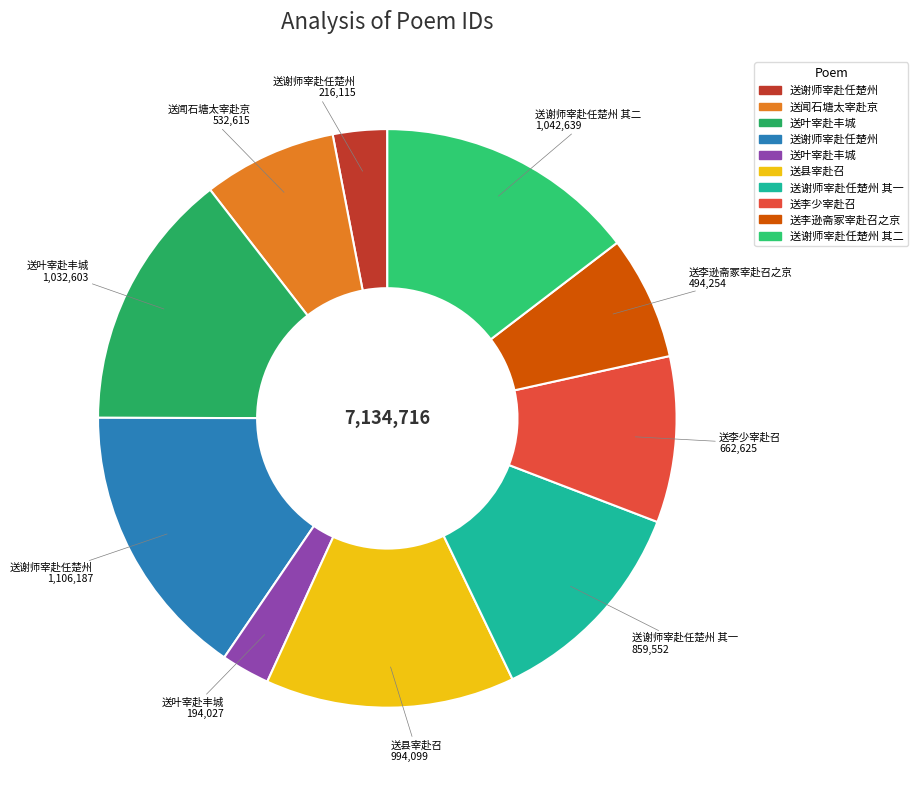

Rank the categories by value from lowest to highest.

送叶宰赴丰城, 送谢师宰赴任楚州, 送李逊斋冢宰赴召之京, 送闻石塘太宰赴京, 送李少宰赴召, 送谢师宰赴任楚州 其一, 送县宰赴召, 送叶宰赴丰城, 送谢师宰赴任楚州 其二, 送谢师宰赴任楚州